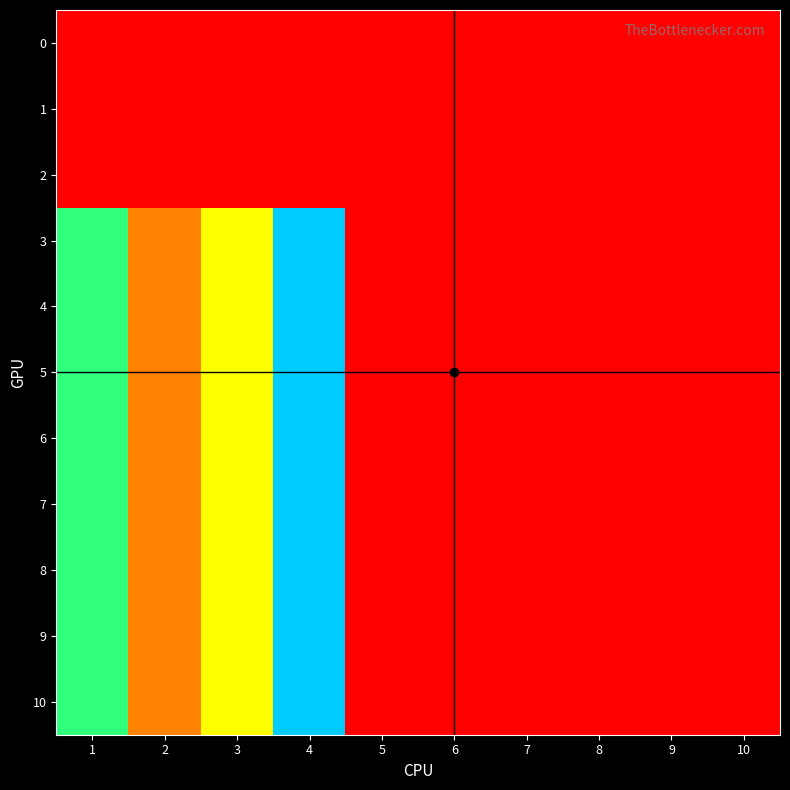

What is the maximum value shown in the chart?

100